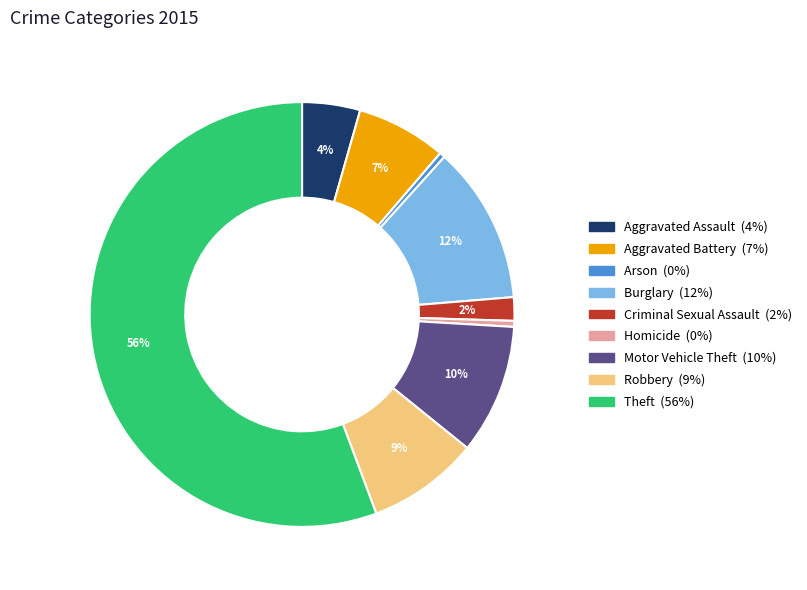

What is the majority slice?

Theft